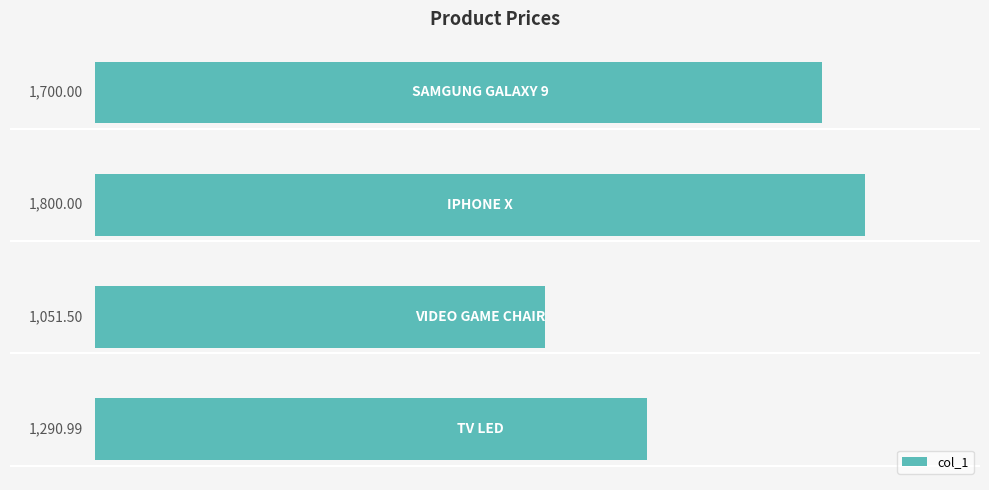

What is the difference between the maximum and minimum values?

748.5